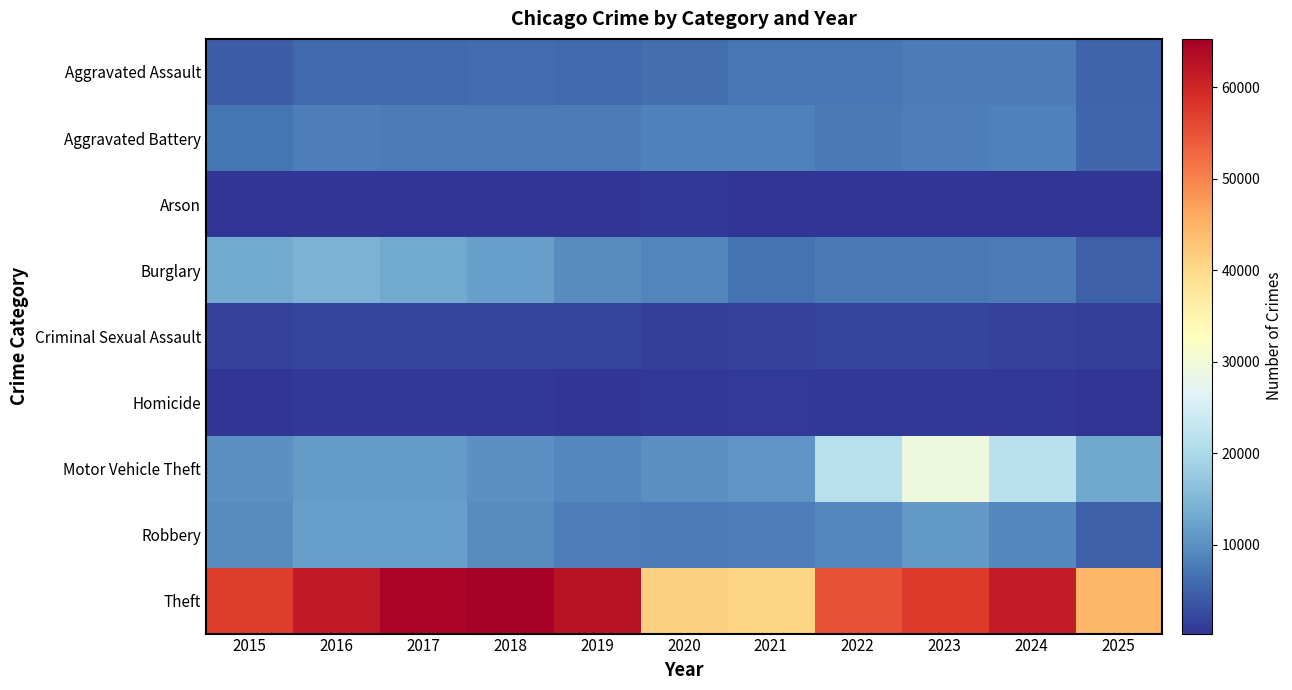

At which category is the sum across all series the highest?

2023